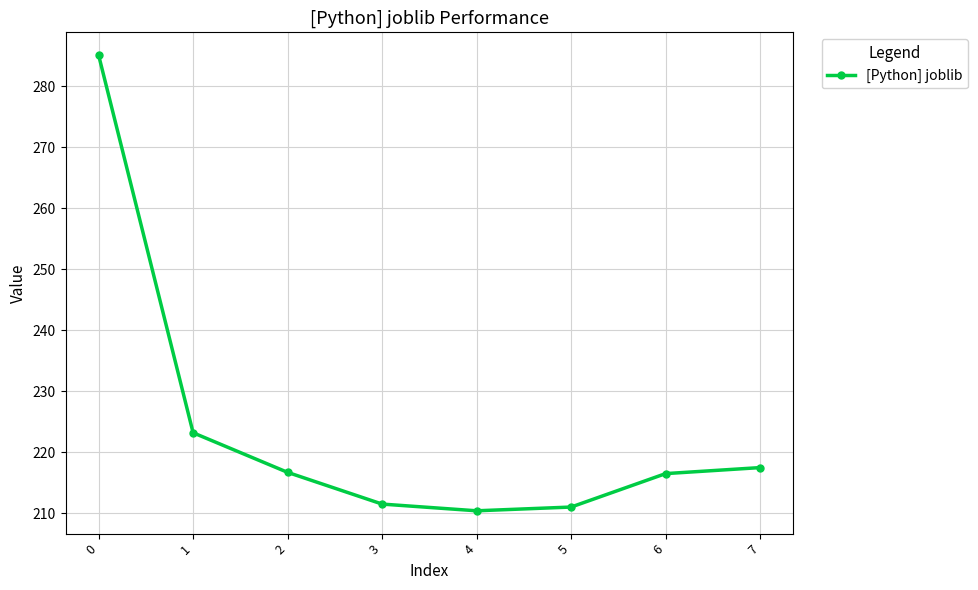

At which label is the value closest to 247?

1